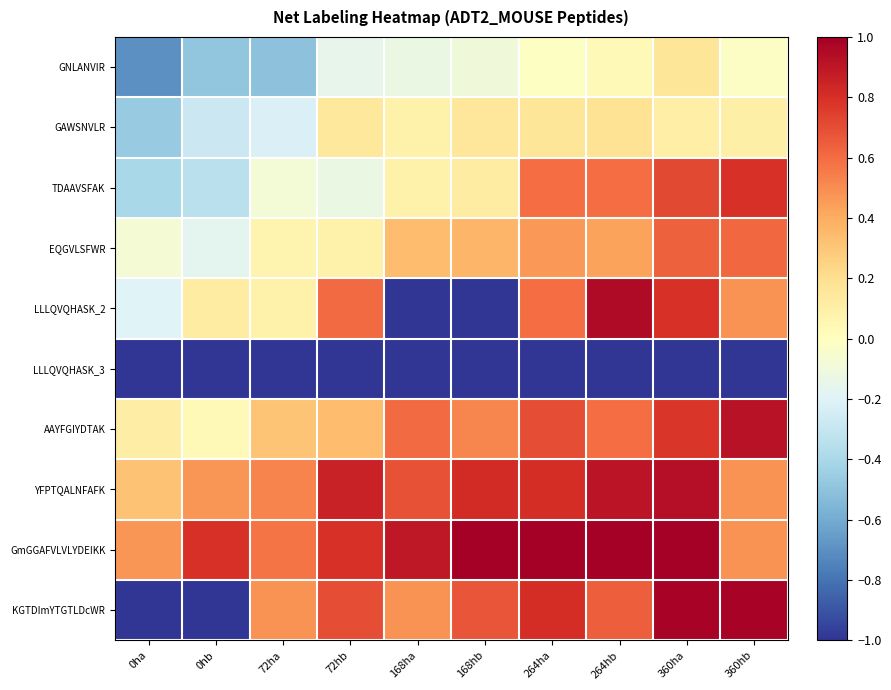

Reading left to right, list all the values displayed in this chart.

GNLANVIR: 0ha=-0.7	0hb=-0.5	72ha=-0.5	72hb=-0.1	168ha=-0.1	168hb=-0.1	264ha=-0.0	264hb=0.0	360ha=0.2	360hb=-0.0
GAWSNVLR: 0ha=-0.5	0hb=-0.3	72ha=-0.2	72hb=0.1	168ha=0.1	168hb=0.2	264ha=0.2	264hb=0.2	360ha=0.1	360hb=0.1
TDAAVSFAK: 0ha=-0.4	0hb=-0.3	72ha=-0.1	72hb=-0.1	168ha=0.1	168hb=0.1	264ha=0.6	264hb=0.6	360ha=0.7	360hb=0.8
EQGVLSFWR: 0ha=-0.1	0hb=-0.2	72ha=0.1	72hb=0.1	168ha=0.3	168hb=0.4	264ha=0.5	264hb=0.4	360ha=0.6	360hb=0.6
LLLQVQHASK_2: 0ha=-0.2	0hb=0.1	72ha=0.1	72hb=0.6	168ha=-1.0	168hb=-1.0	264ha=0.6	264hb=0.9	360ha=0.8	360hb=0.5
LLLQVQHASK_3: 0ha=-1.0	0hb=-1.0	72ha=-1.0	72hb=-1.0	168ha=-1.0	168hb=-1.0	264ha=-1.0	264hb=-1.0	360ha=-1.0	360hb=-1.0
AAYFGIYDTAK: 0ha=0.1	0hb=0.0	72ha=0.3	72hb=0.3	168ha=0.6	168hb=0.5	264ha=0.7	264hb=0.6	360ha=0.8	360hb=0.9
YFPTQALNFAFK: 0ha=0.3	0hb=0.5	72ha=0.5	72hb=0.9	168ha=0.7	168hb=0.8	264ha=0.8	264hb=0.9	360ha=0.9	360hb=0.5
GmGGAFVLVLYDEIKK: 0ha=0.5	0hb=0.8	72ha=0.6	72hb=0.8	168ha=0.9	168hb=1.0	264ha=1.0	264hb=1.0	360ha=1.0	360hb=0.5
KGTDImYTGTLDcWR: 0ha=-1.0	0hb=-1.0	72ha=0.5	72hb=0.7	168ha=0.5	168hb=0.7	264ha=0.8	264hb=0.6	360ha=1.0	360hb=1.0